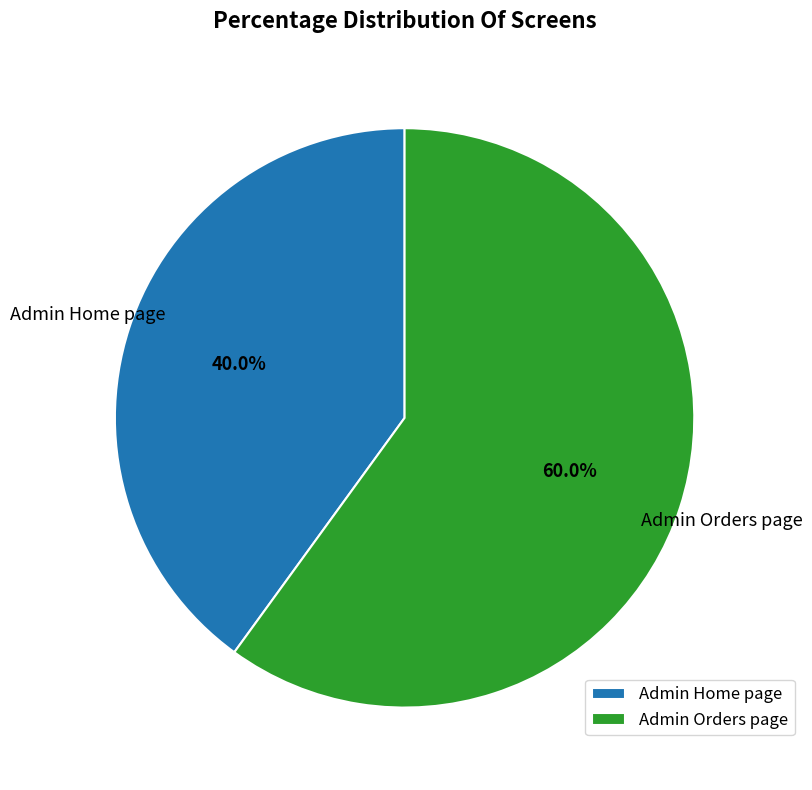

To the nearest percent, what is the average slice percentage?

50%